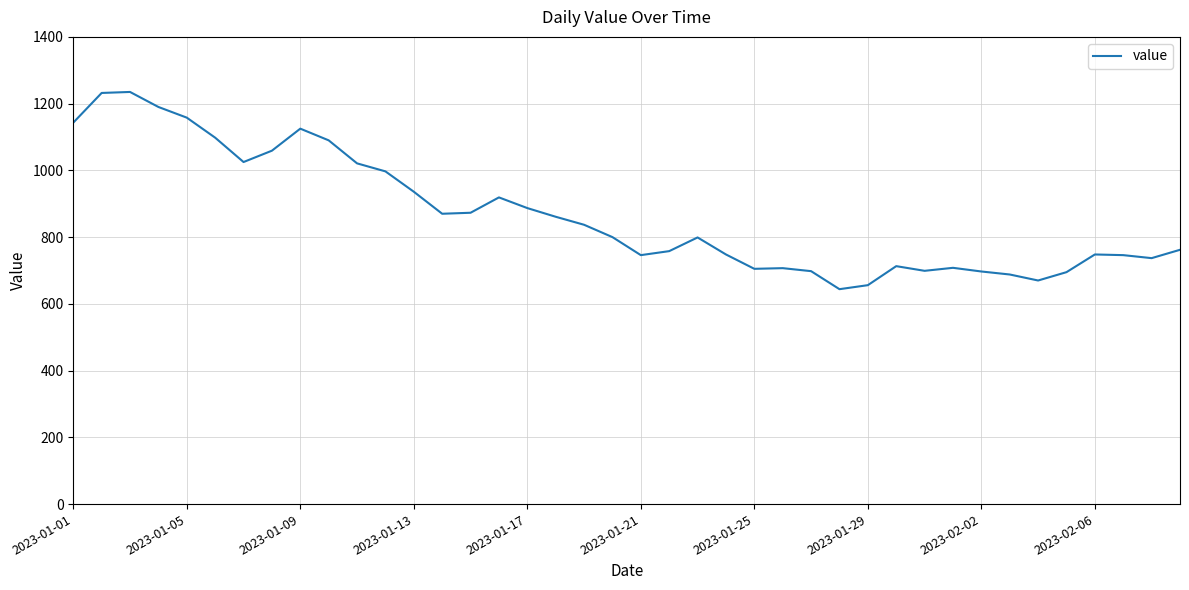

What is the difference between the maximum and minimum values?

591